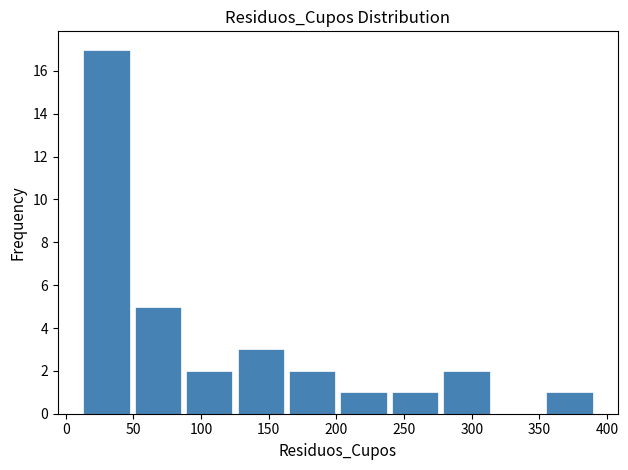

How tall is the bar that spans 203 to 241 on the x-axis? Neither the bar edges nor the heights are printed on the chart, so give them approximately, as read against the axes.

1